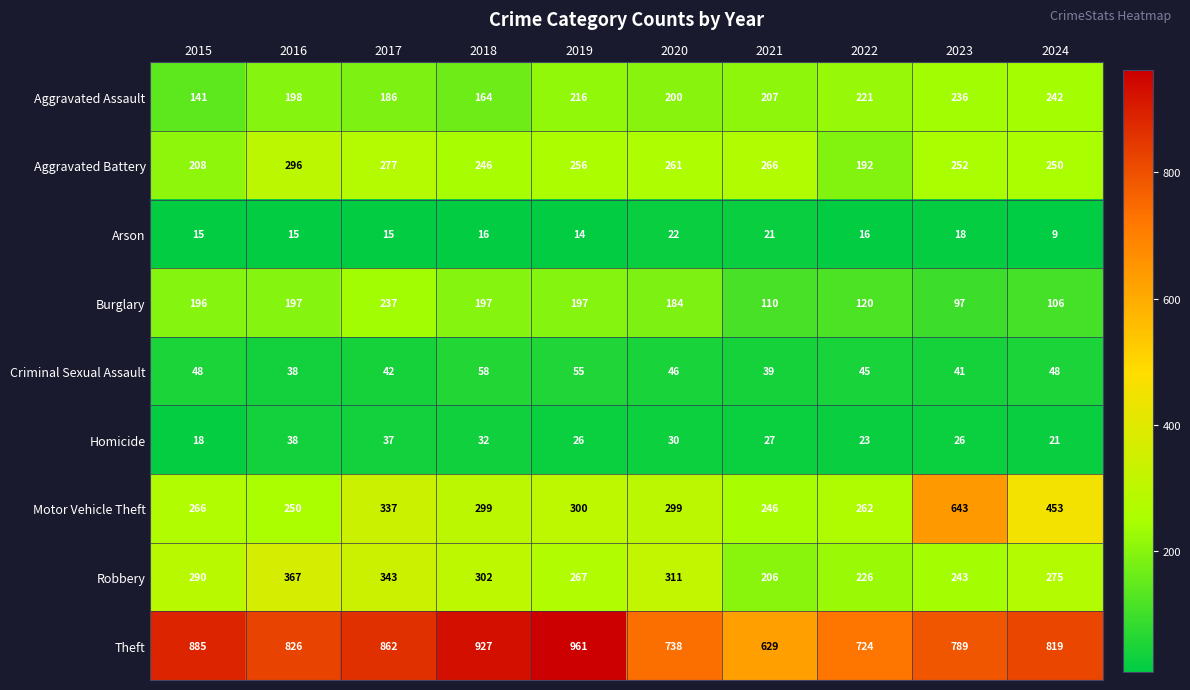

The value of Theft at 2019 is 1644. True or false?

False